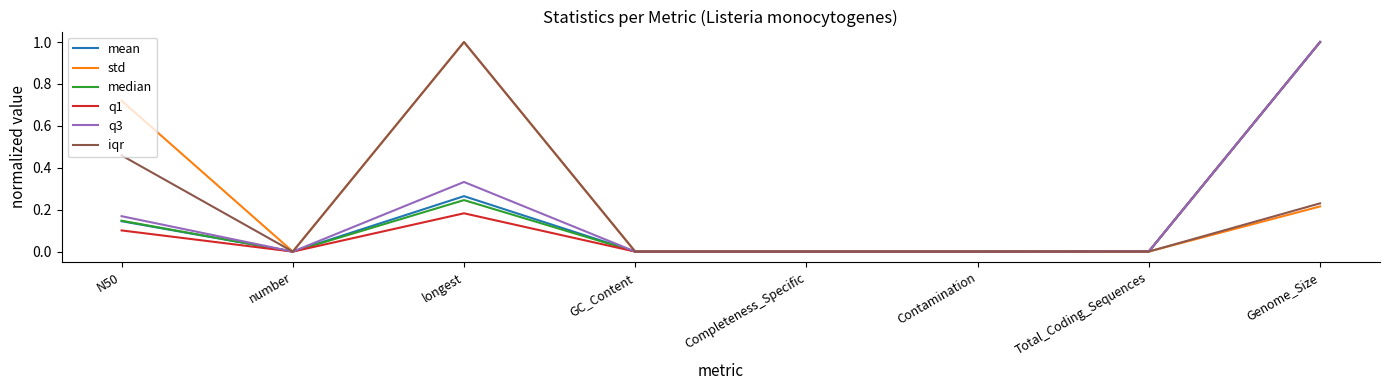

Does the chart display data point markers on the line(s)?

No